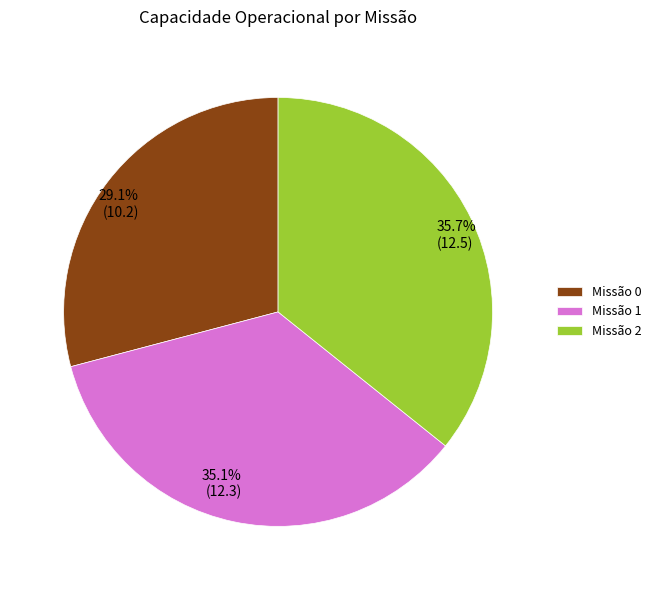

Is there a majority slice in this chart?

No